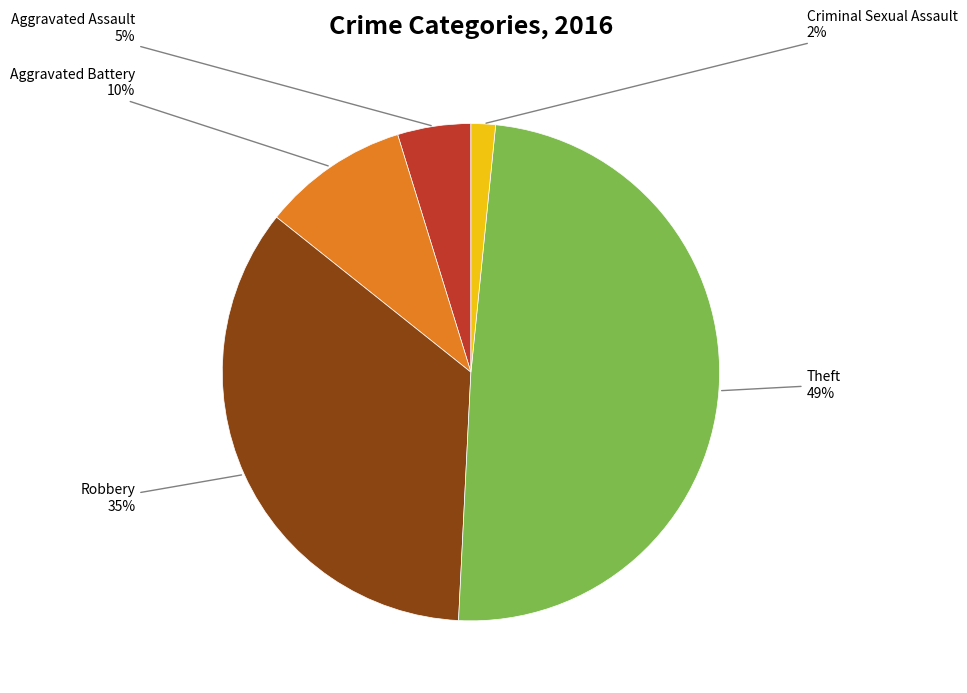

To the nearest percent, what is the average slice percentage?

20%